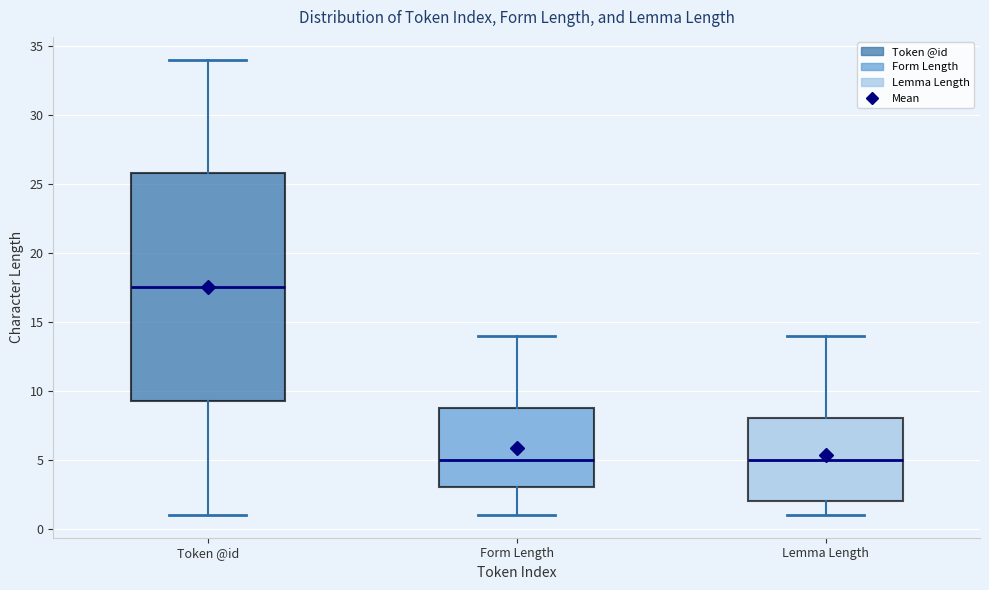

Reading left to right, read every box against the y-axis: the position of its median line, the range the box covers, and the ends of its whiskers. The values are not printed on the chart, so give them approximately, as read against the axis.

Token @id: median 17.5, box 9.5 to 26.0, whiskers 1.0 to 34.0
Form Length: median 5.0, box 3.0 to 9.0, whiskers 1.0 to 14.0
Lemma Length: median 5.0, box 2.0 to 8.0, whiskers 1.0 to 14.0